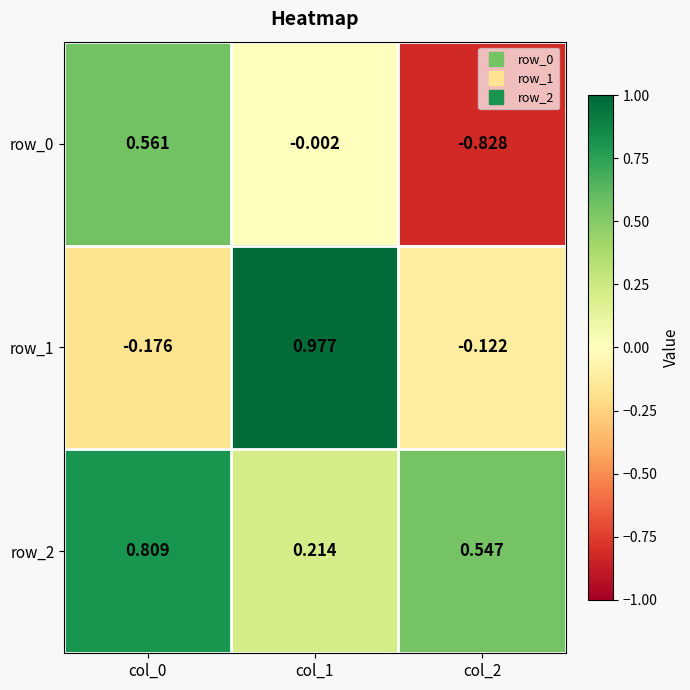

Is the value of row_2 at col_2 greater than the value of row_0 at col_0?

No